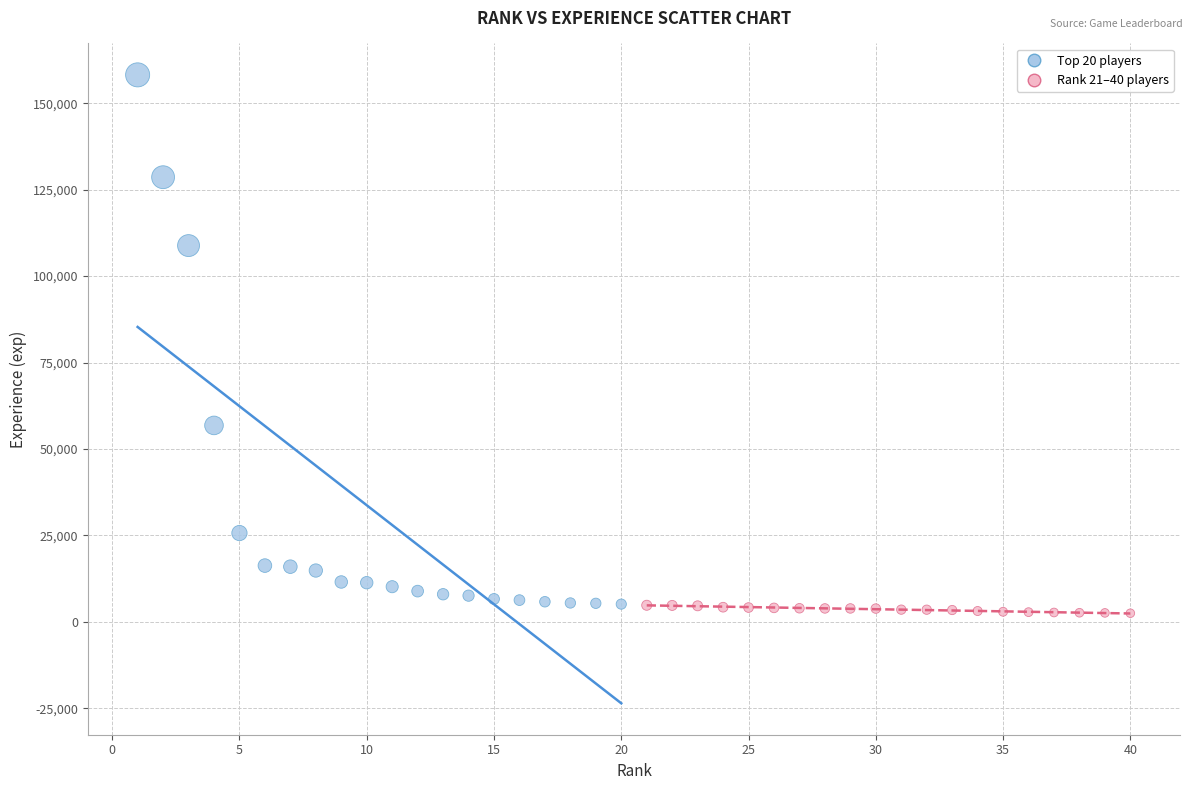

Which series contains the highest Y value?

Top 20 players